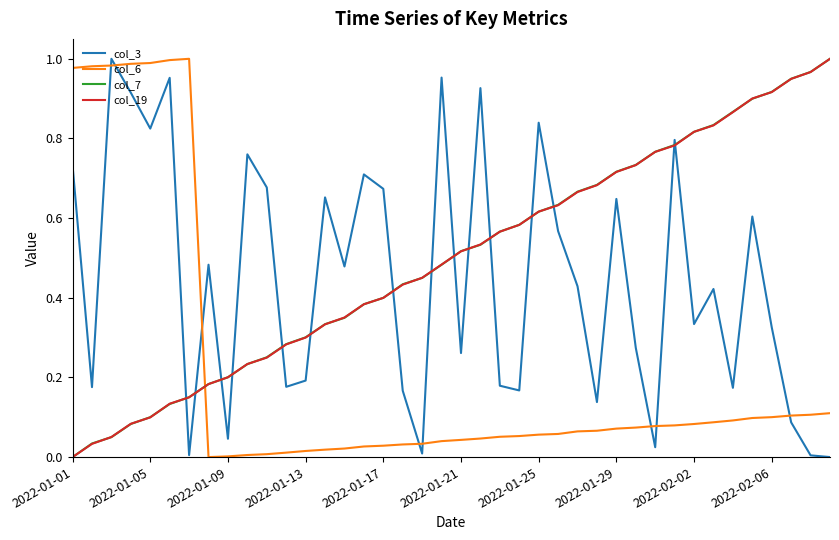

True or false: col_7 and col_6 intersect in this chart.

True